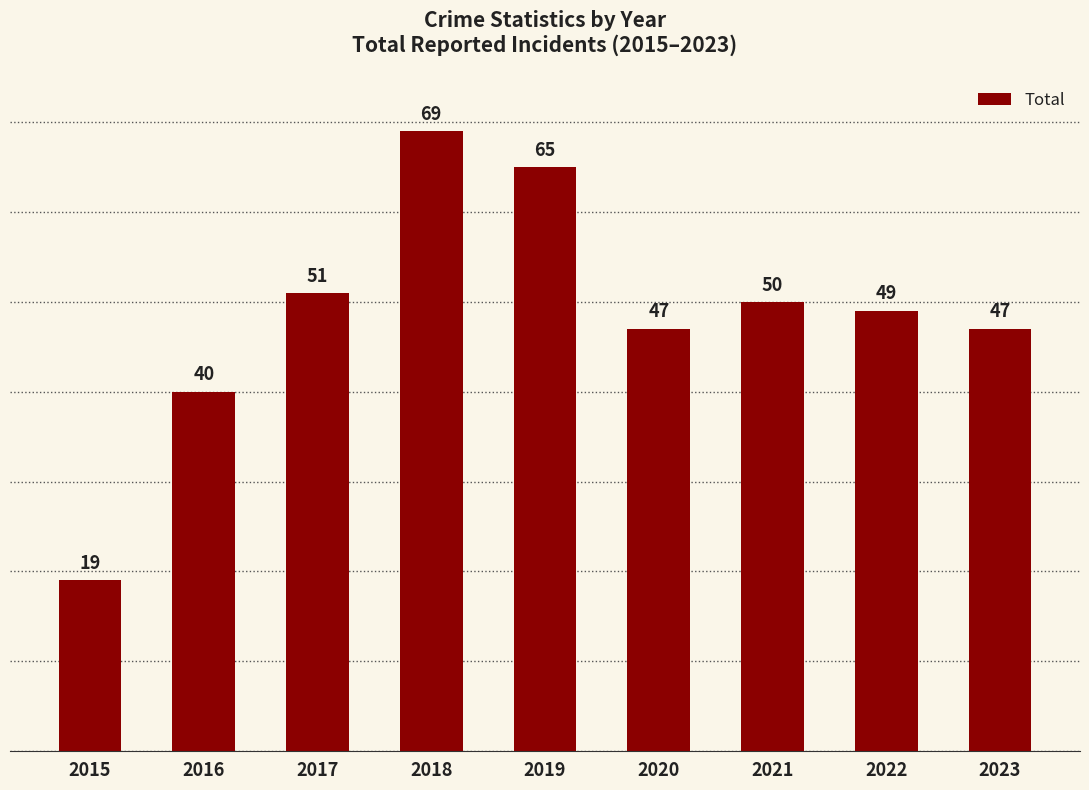

Does the chart contain any negative values?

No